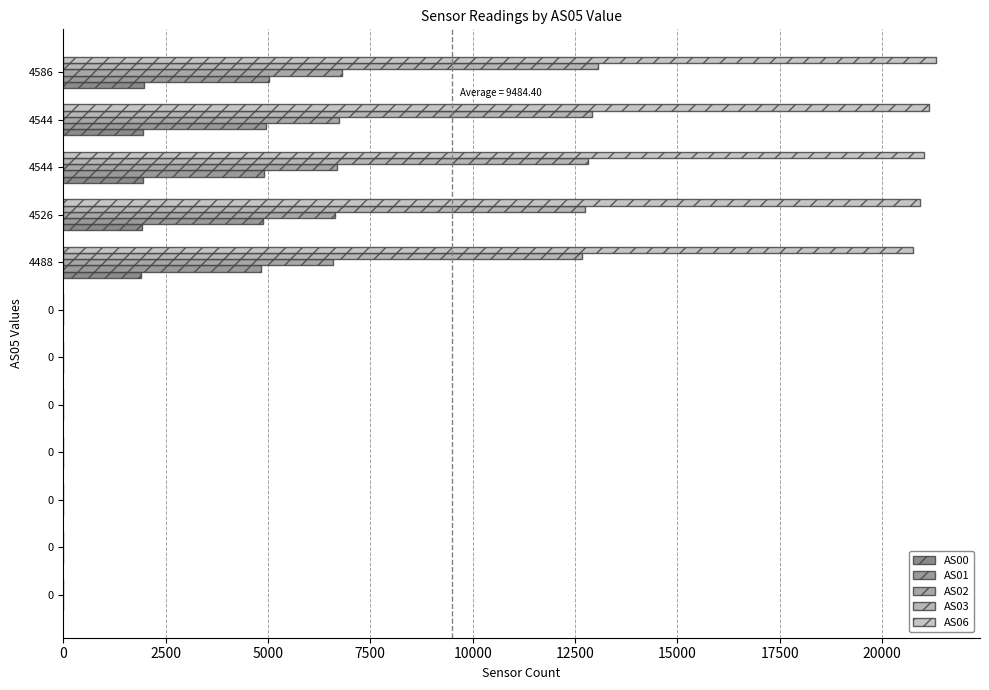

How many values in the AS03 series exceed 0?

5